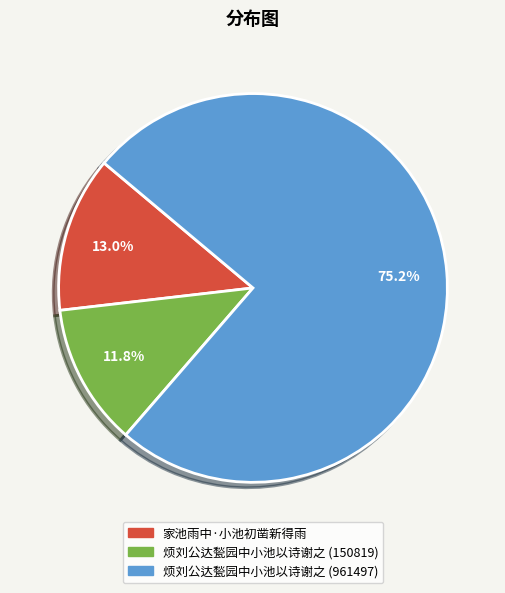

To the nearest percent, what is the difference between the largest and smallest slice percentages?

63%